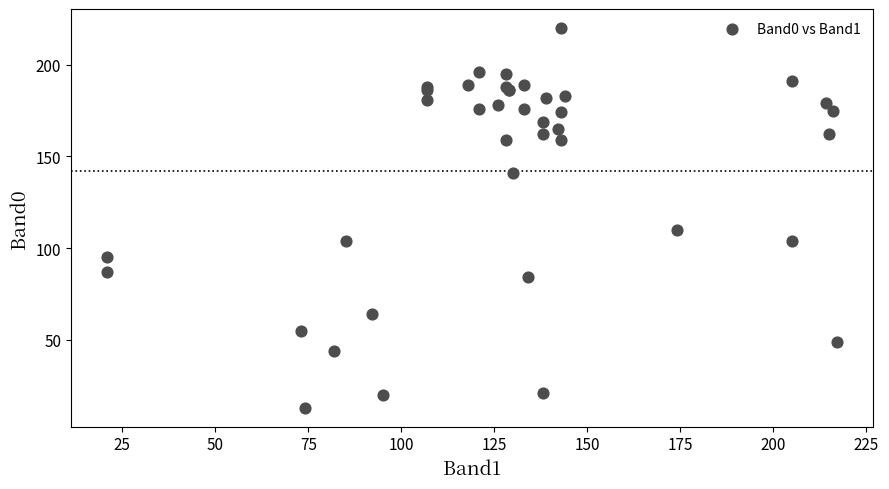

What Y value in the scatter plot is closest to 116?

110